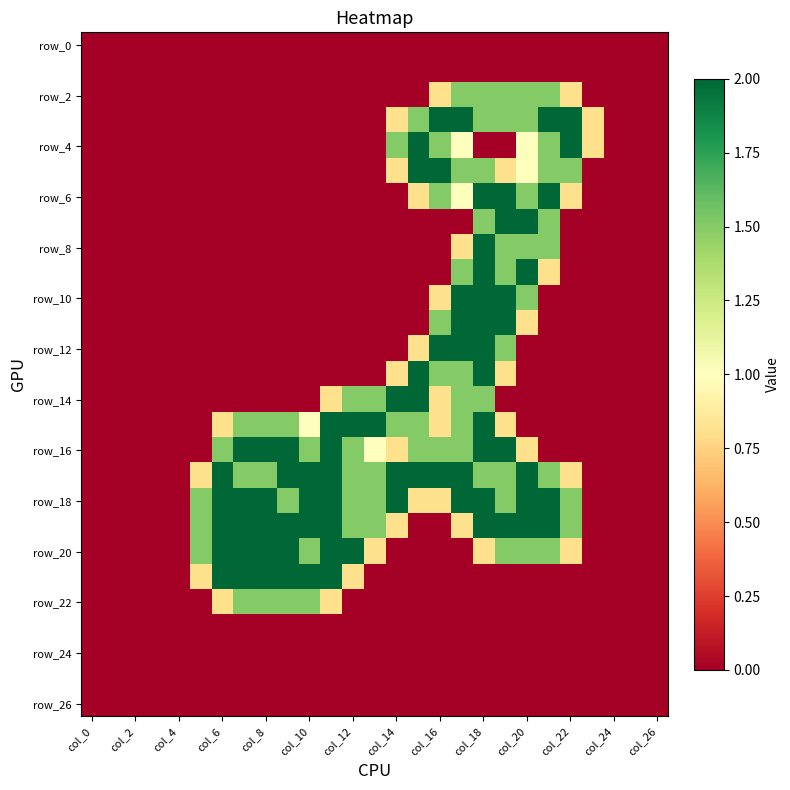

Which category has the lowest value across all series?

col_0